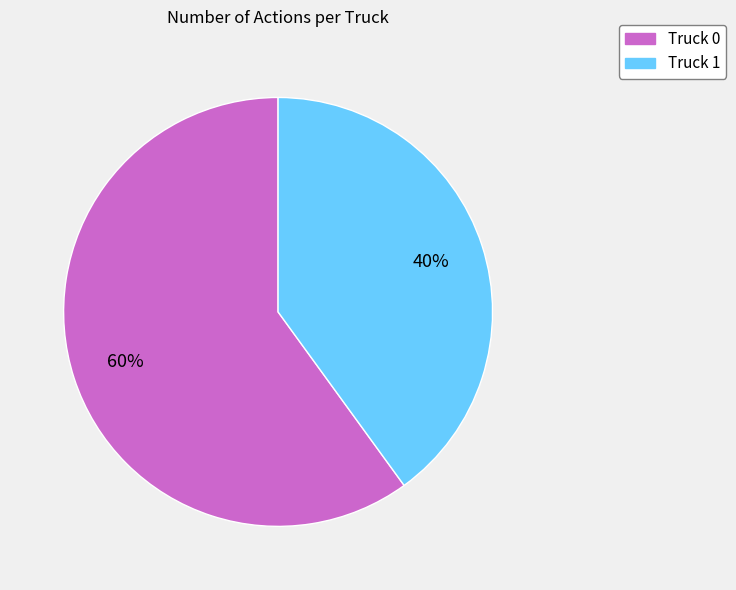

What is the ratio of the value at Truck 1 to the value at Truck 0?

0.7